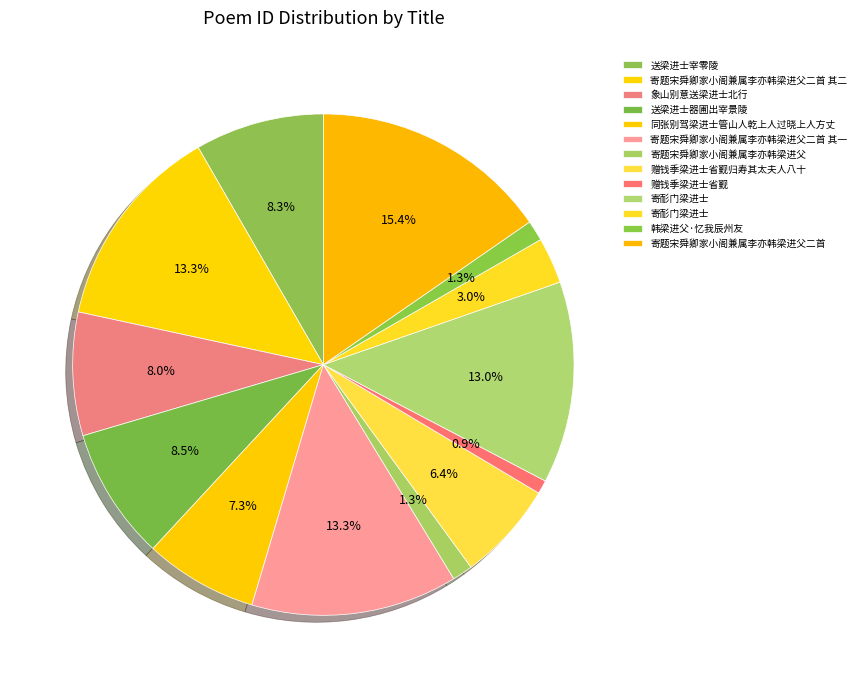

How many slices are in this pie chart?

13